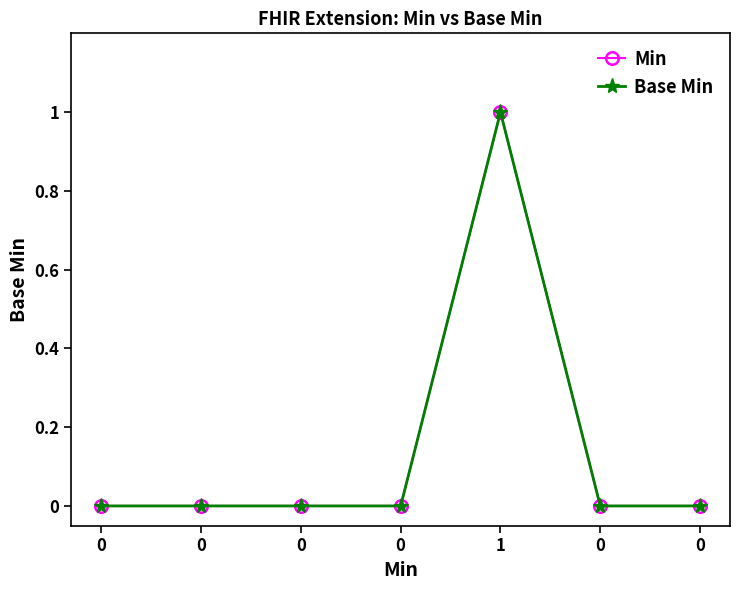

True or false: Base Min and Min cross at least once.

False